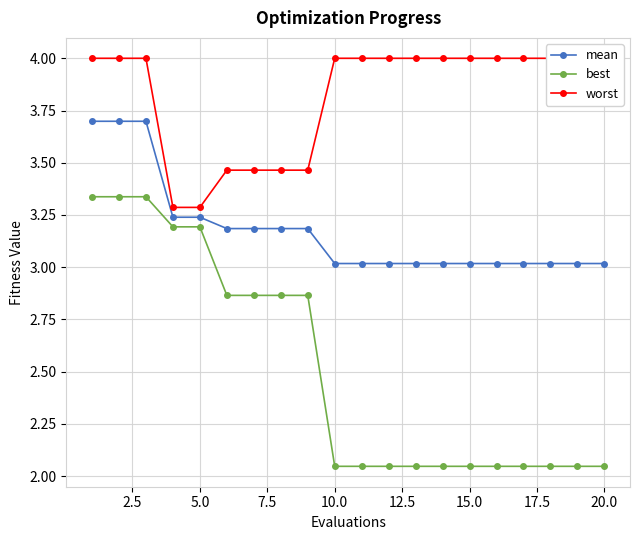

True or false: best has more than 1 interior local peaks.

False